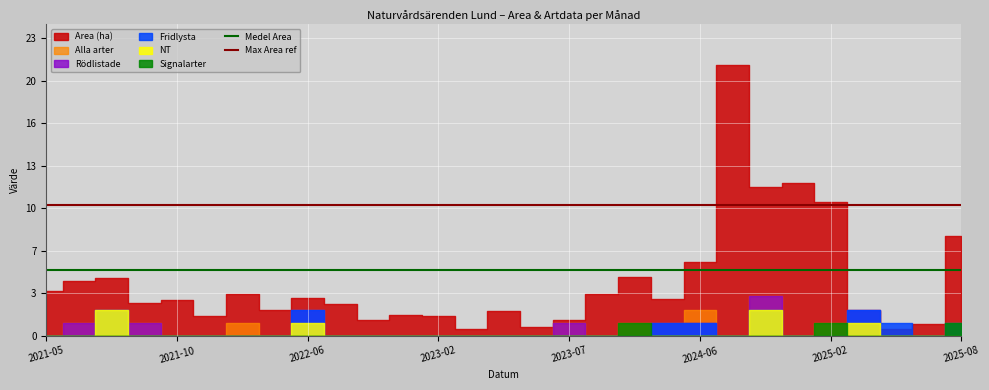

At which label does Medel Area reach its peak?

2021-05